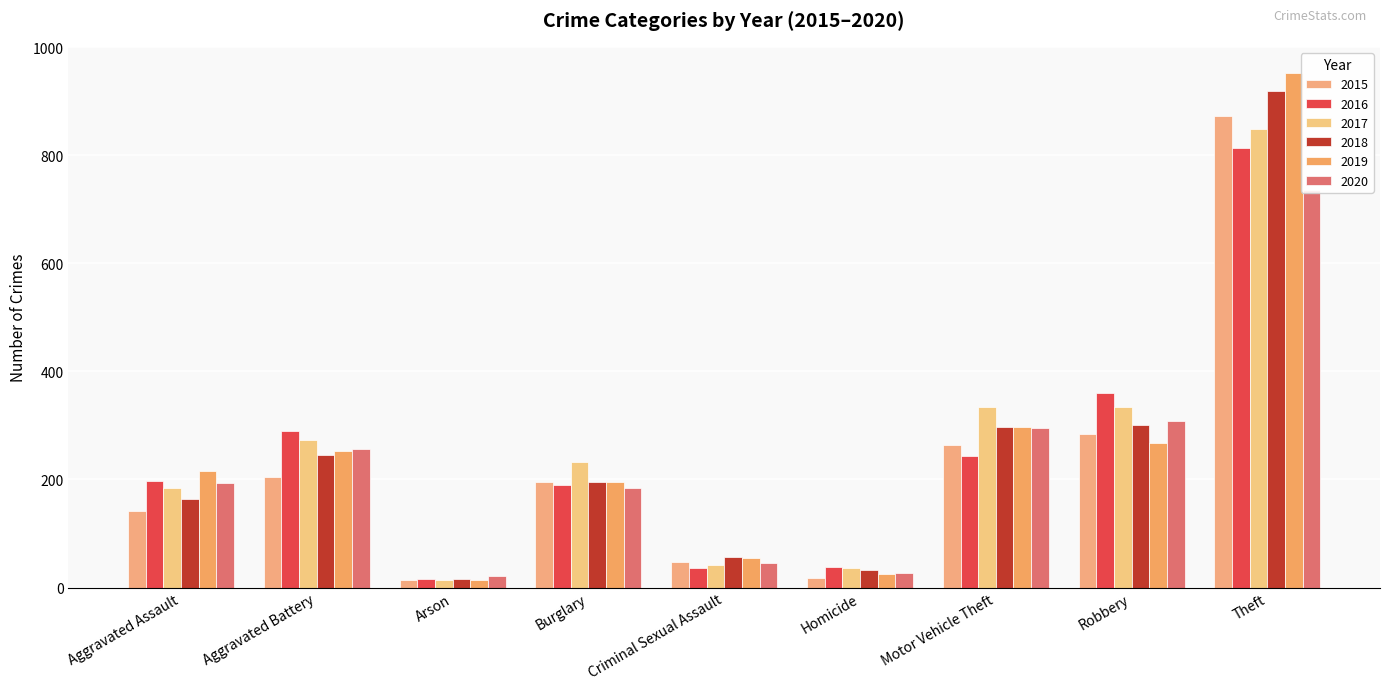

Reading left to right, transcribe all the data shown in this chart.

2015: Aggravated Assault=141	Aggravated Battery=204	Arson=14	Burglary=195	Criminal Sexual Assault=47	Homicide=17	Motor Vehicle Theft=263	Robbery=285	Theft=873
2016: Aggravated Assault=198	Aggravated Battery=290	Arson=15	Burglary=189	Criminal Sexual Assault=37	Homicide=38	Motor Vehicle Theft=244	Robbery=360	Theft=814
2017: Aggravated Assault=185	Aggravated Battery=274	Arson=14	Burglary=232	Criminal Sexual Assault=41	Homicide=37	Motor Vehicle Theft=334	Robbery=335	Theft=848
2018: Aggravated Assault=163	Aggravated Battery=245	Arson=16	Burglary=195	Criminal Sexual Assault=56	Homicide=32	Motor Vehicle Theft=297	Robbery=300	Theft=918
2019: Aggravated Assault=215	Aggravated Battery=253	Arson=14	Burglary=195	Criminal Sexual Assault=54	Homicide=25	Motor Vehicle Theft=298	Robbery=267	Theft=953
2020: Aggravated Assault=194	Aggravated Battery=256	Arson=21	Burglary=184	Criminal Sexual Assault=45	Homicide=27	Motor Vehicle Theft=296	Robbery=308	Theft=735